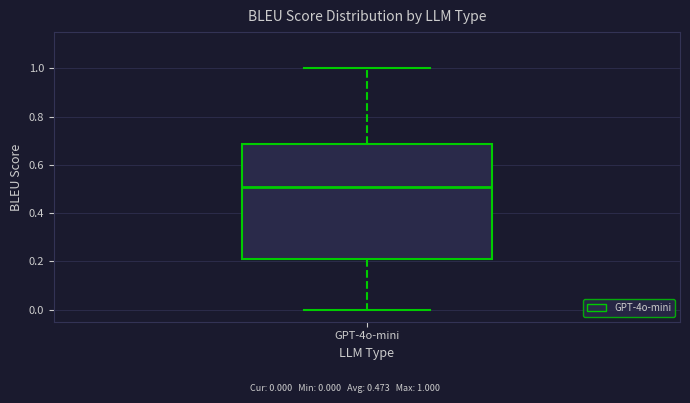

Read this box plot against the y-axis: the position of the median line, the range covered by the box, and the ends of both whiskers. The values are not printed on the chart, so give them approximately, as read against the axis.

median 0.50, box 0.20 to 0.68, whiskers 0.00 to 1.00